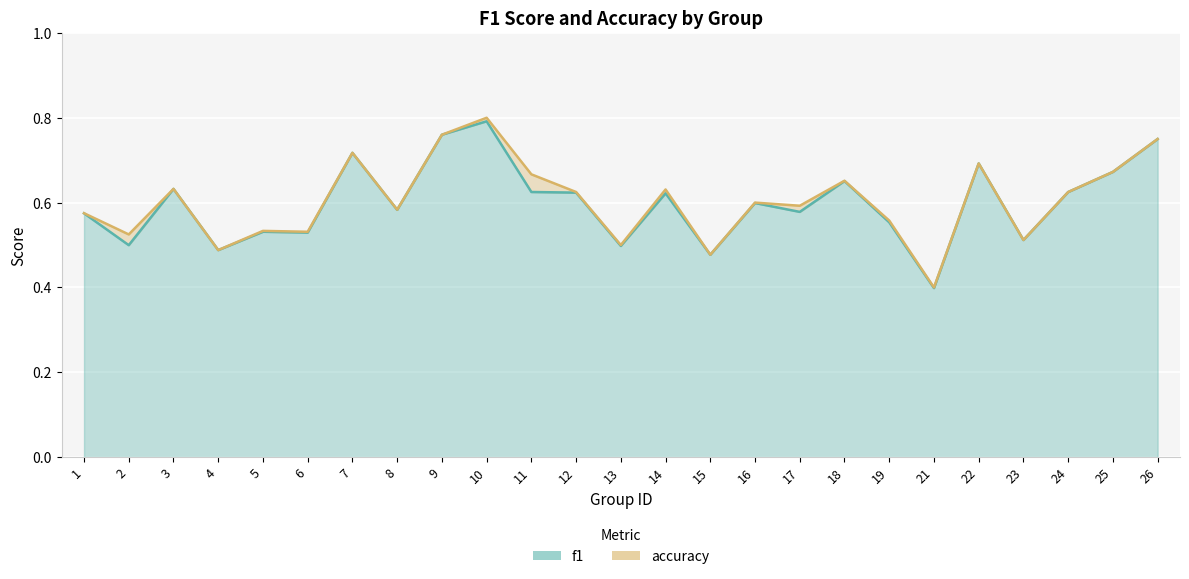

What is the minimum value shown in the chart?

0.4